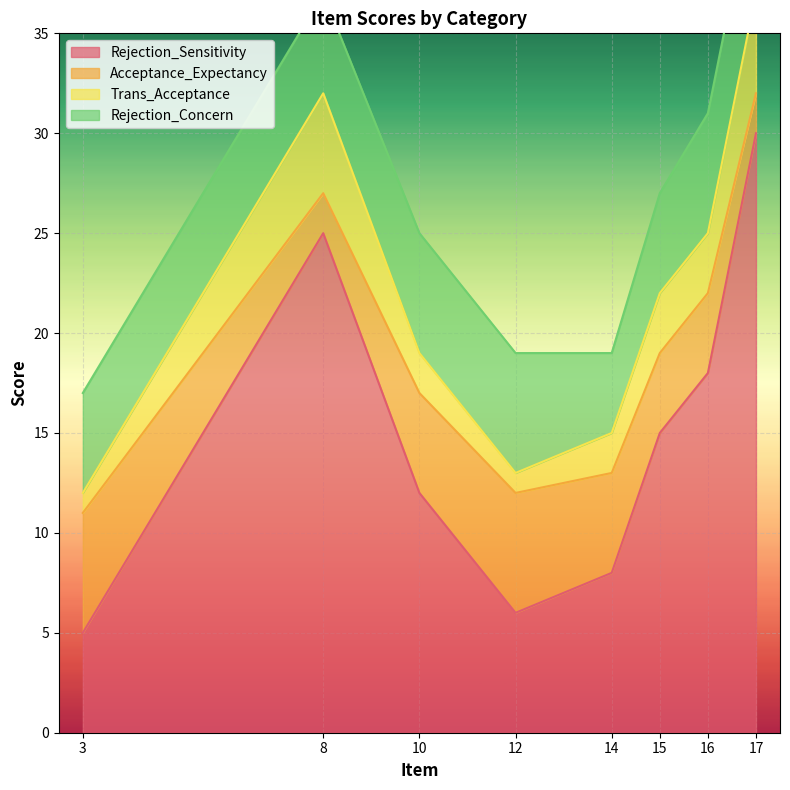

What value does the Rejection_Sensitivity series have at 10?

12